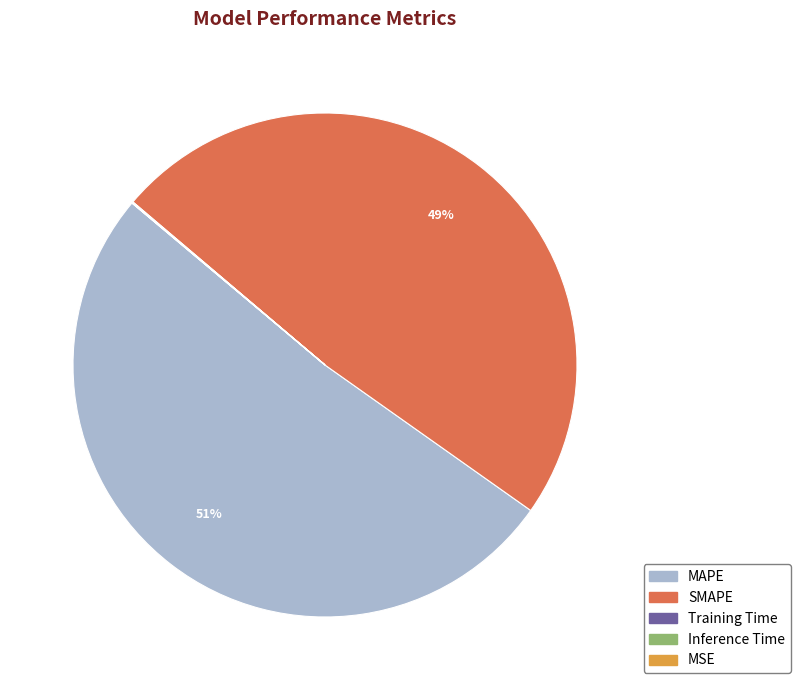

What is the majority slice?

MAPE